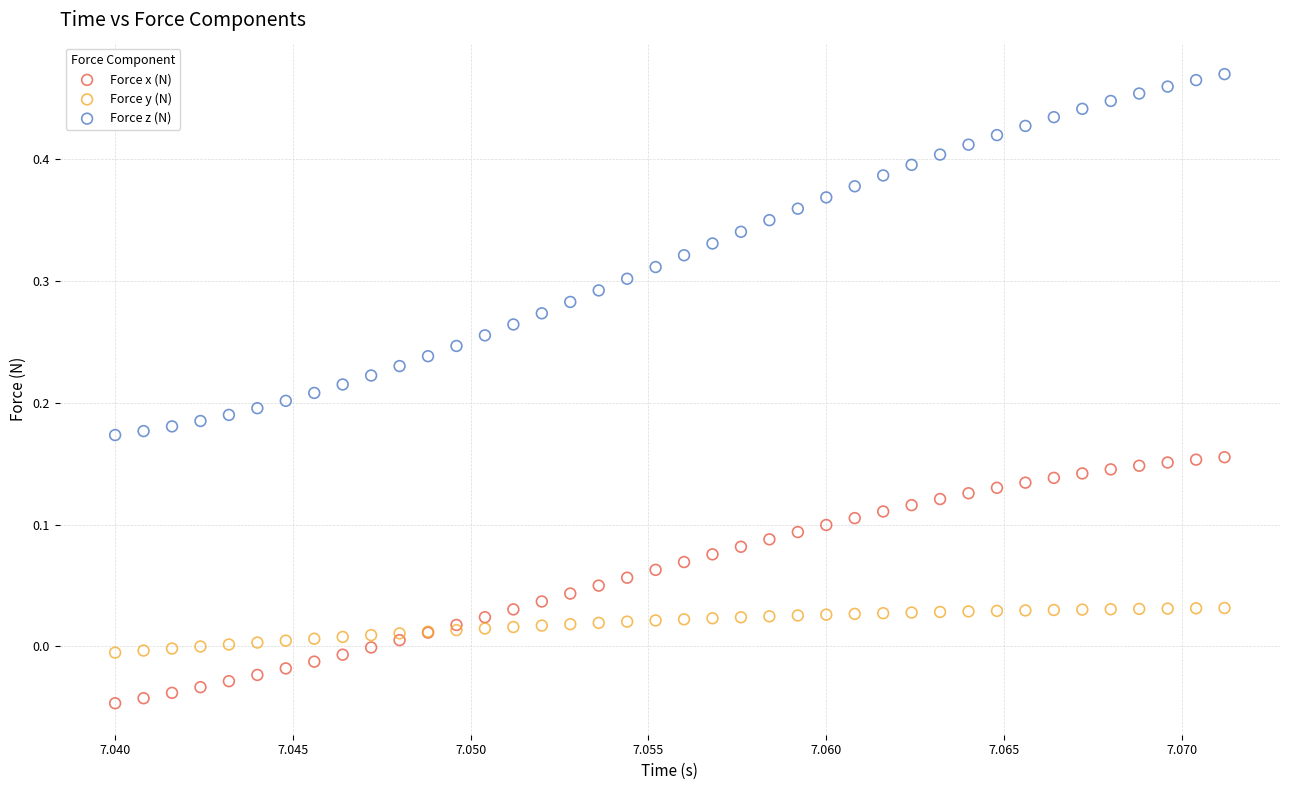

Which series contains the highest Y value?

Force z (N)